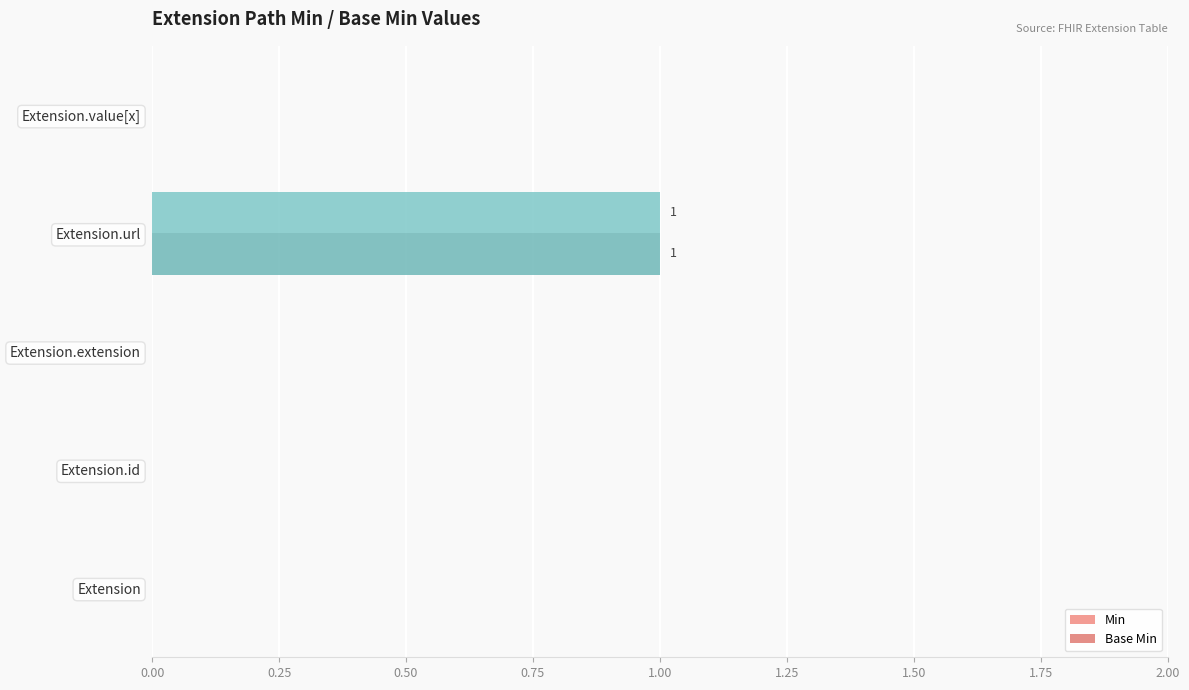

How many categories are shown in the chart?

5